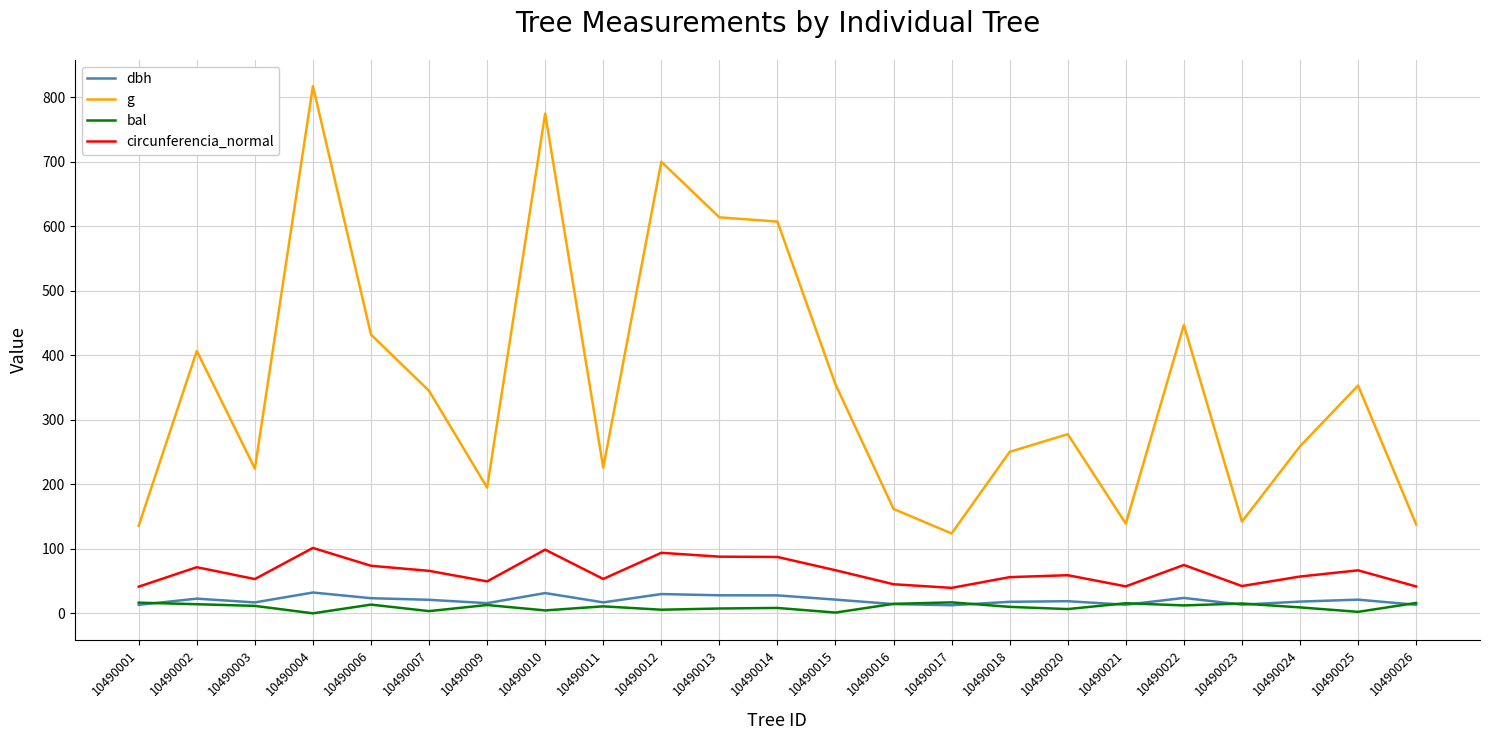

True or false: g has a value of 294.8 at 10490009.

False